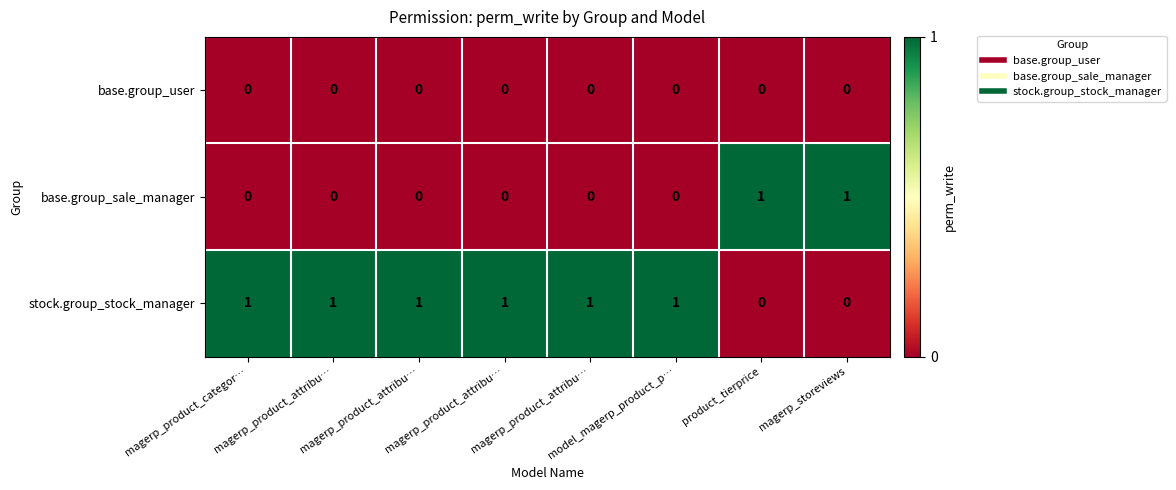

At magerp_product_attribu…, list the series in order from largest to smallest.

stock.group_stock_manager, base.group_user, base.group_sale_manager